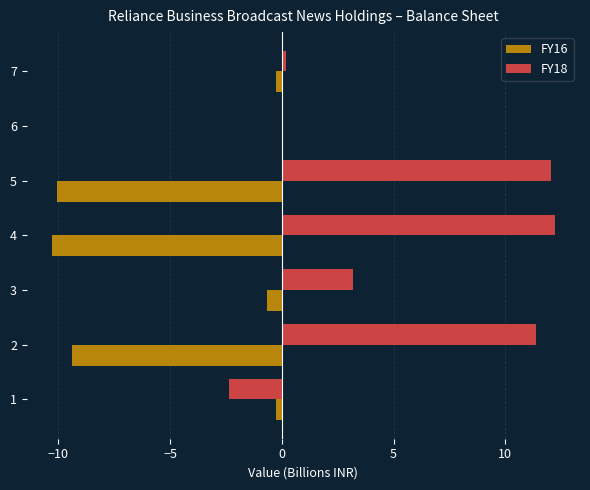

Count the number of categories in the chart.

7